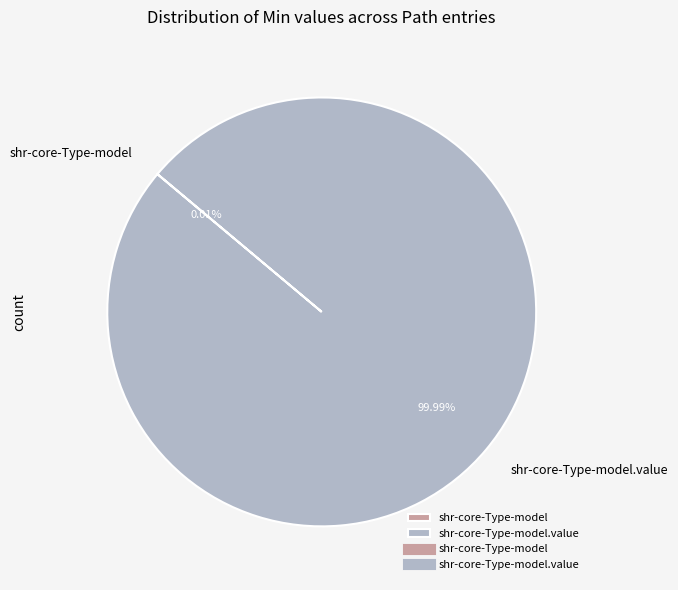

To the nearest percent, what is the average slice percentage?

50%